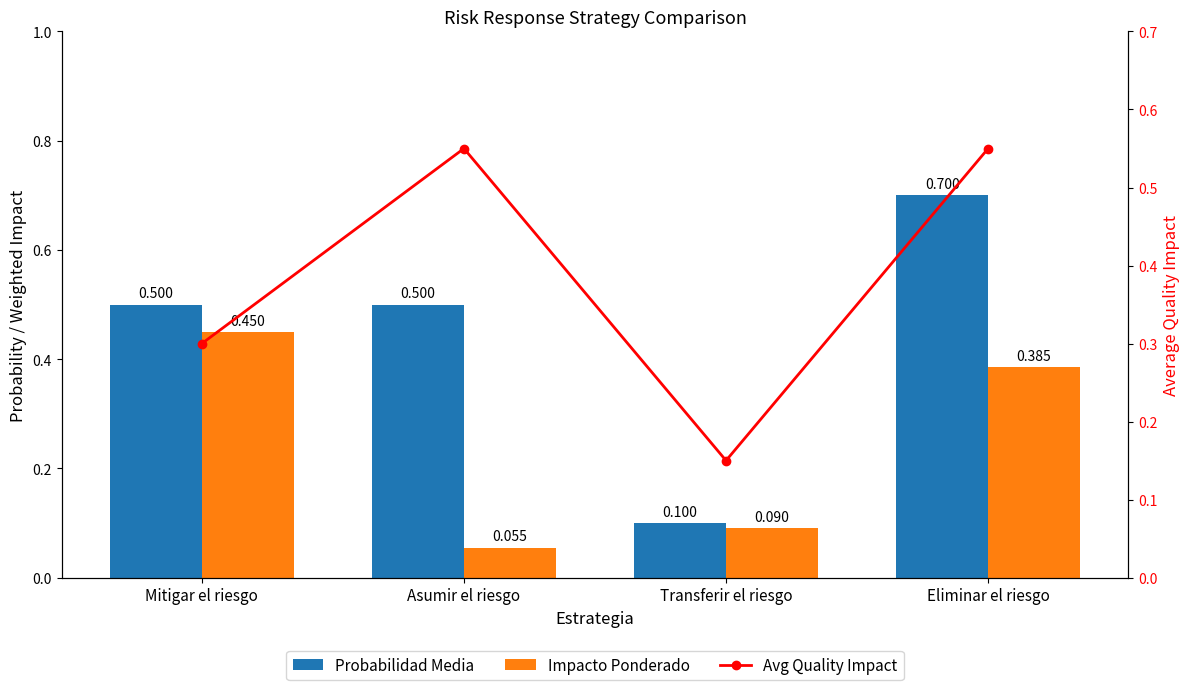

What is the sum of all Avg Quality Impact values?

1.6